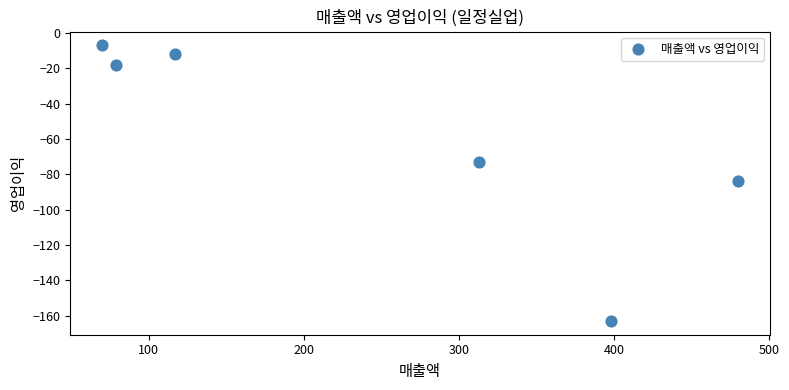

What is the average X value?

243